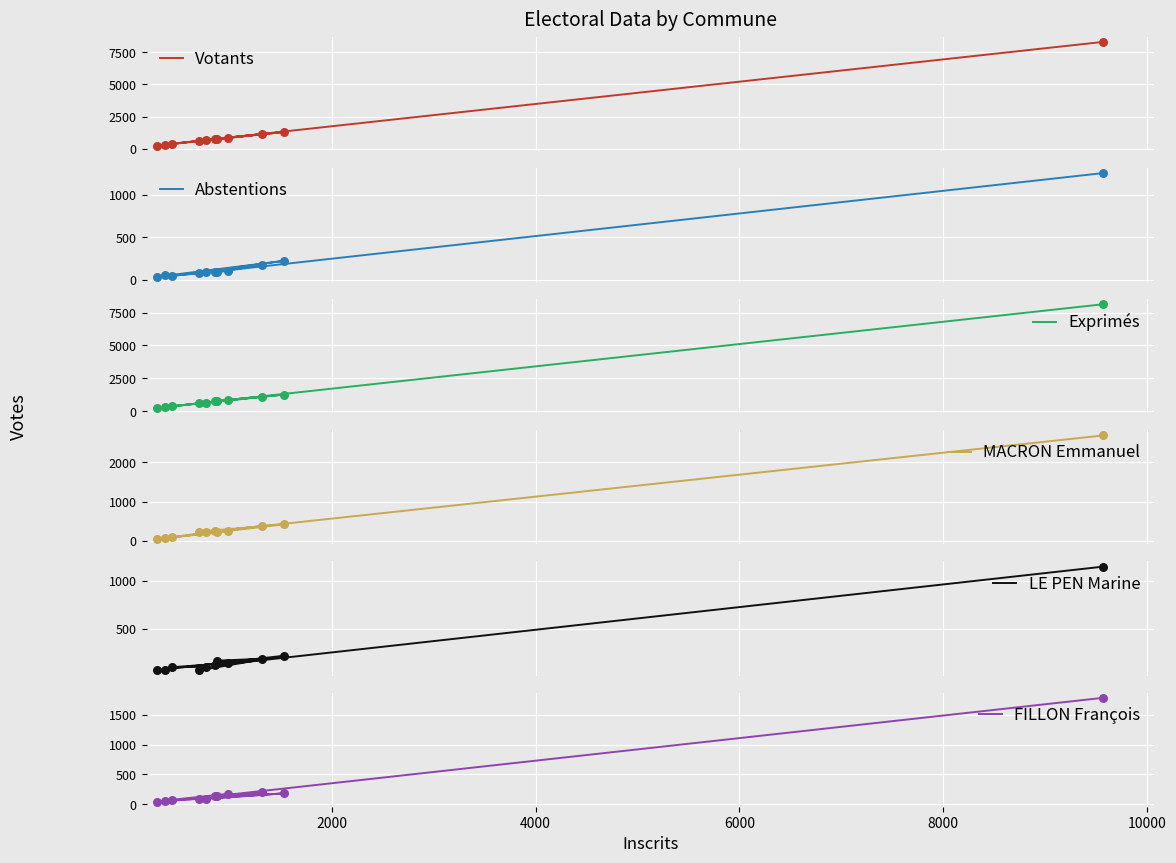

What are all the series names shown in the legend?

Votants, Abstentions, Exprimés, MACRON Emmanuel, LE PEN Marine, FILLON François